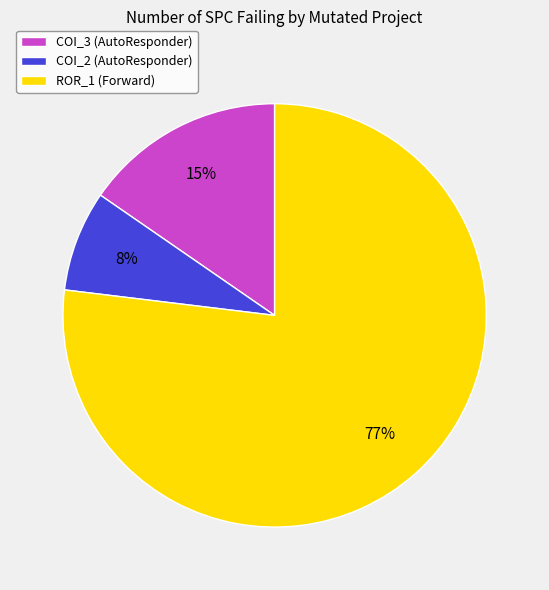

Which has a higher value, COI_3 (AutoResponder) or ROR_1 (Forward)?

ROR_1 (Forward)